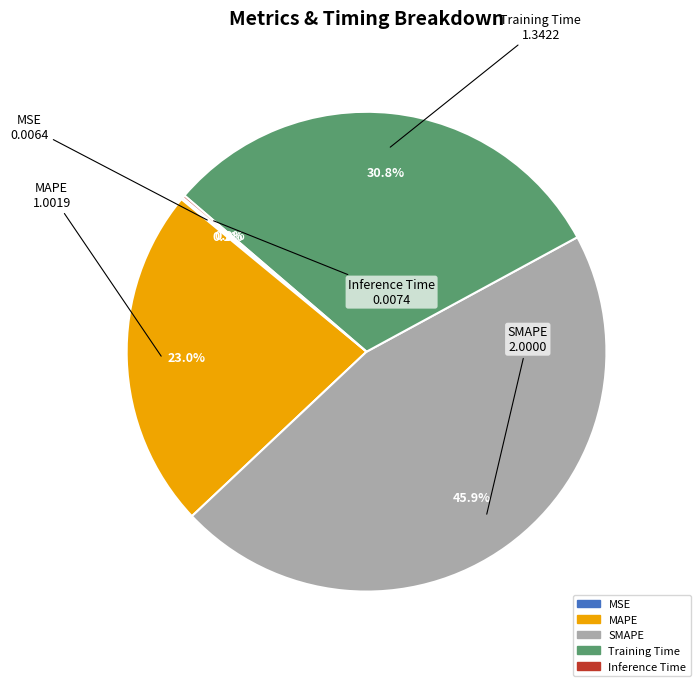

The SMAPE slice represents 41% of the pie. True or false?

False